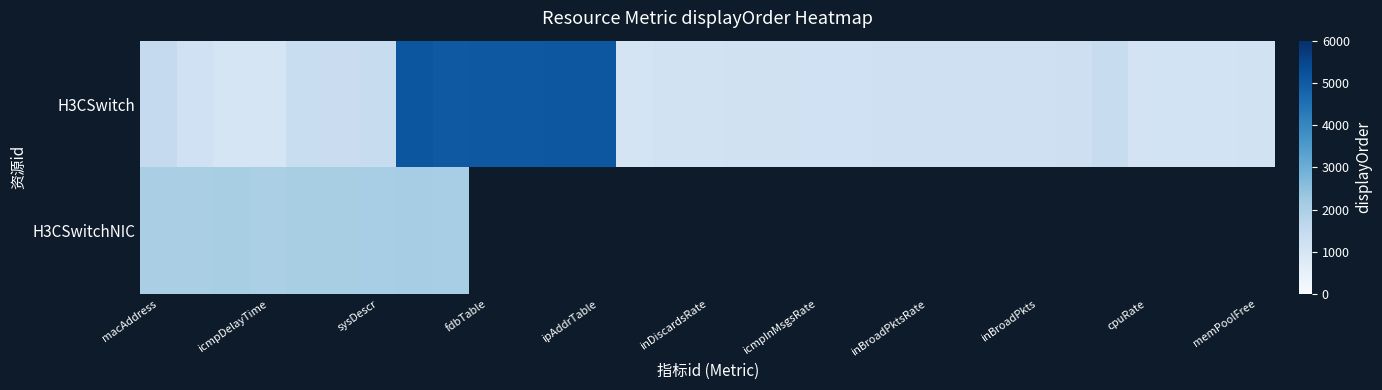

Which has a higher value, macAddress or 11?

11